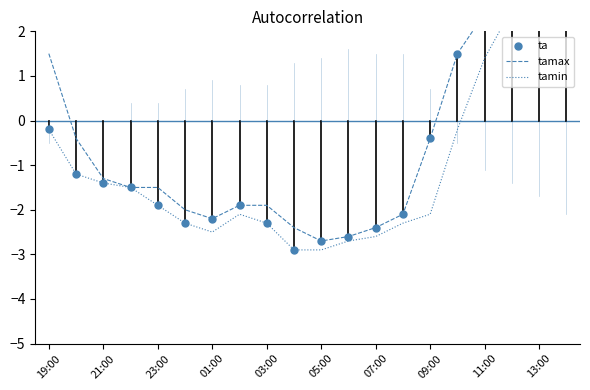

Which series has the largest total across all categories?

tamax